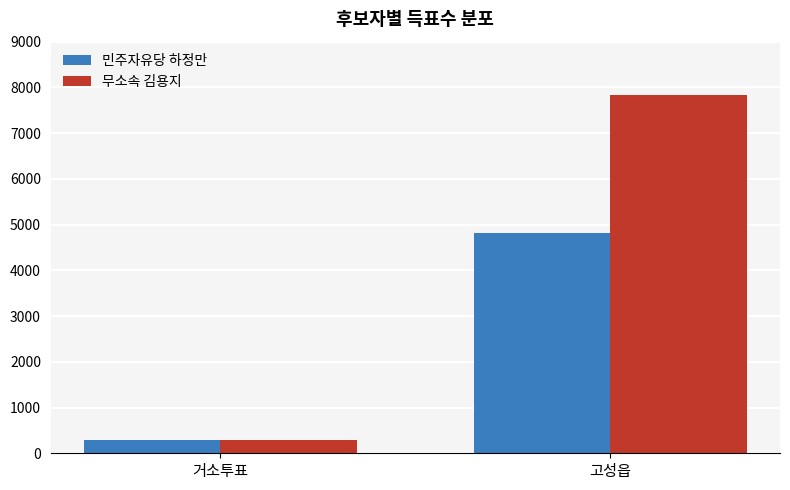

What is the label of the 1st bar from the right?

고성읍